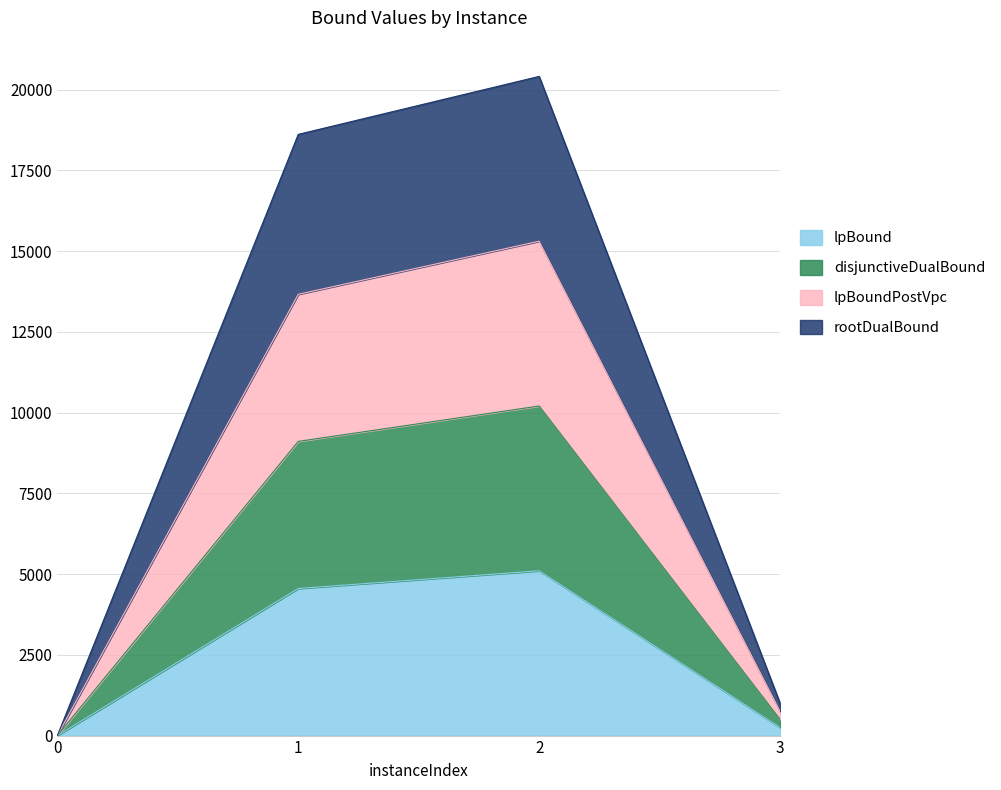

How many data points in lpBound are above 4554?

2